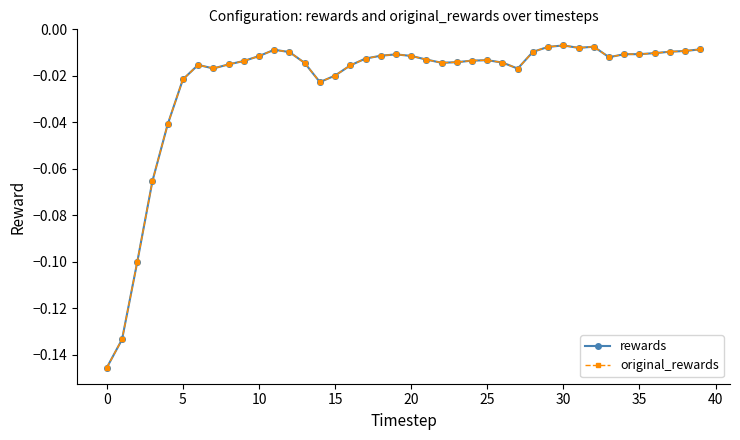

True or false: rewards and original_rewards cross at least once.

False